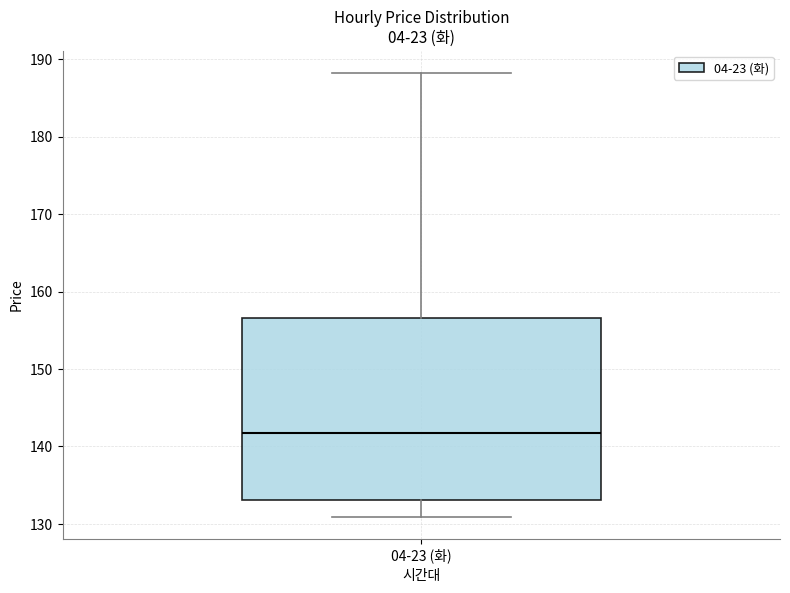

Read this box plot against the y-axis: the position of the median line, the range covered by the box, and the ends of both whiskers. The values are not printed on the chart, so give them approximately, as read against the axis.

median 142, box 133 to 157, whiskers 131 to 188